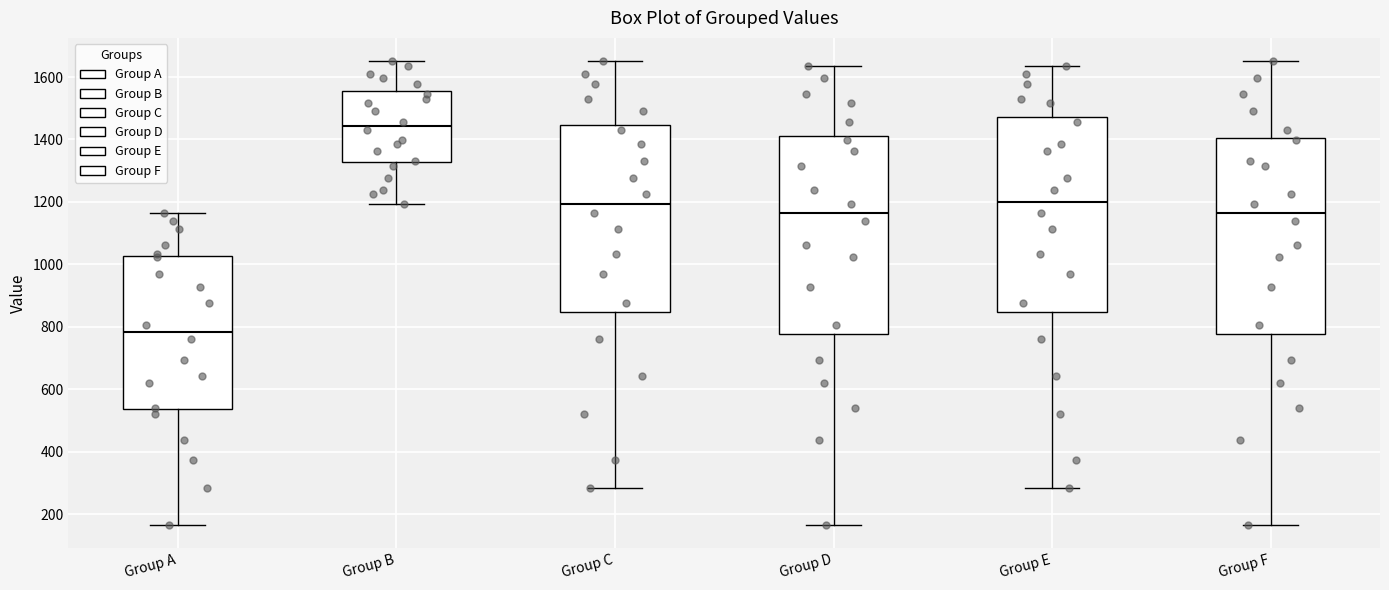

Where does the upper whisker of the box for Group D end on the y-axis? The values are not printed on the chart, so give them approximately, as read against the axis.

1640